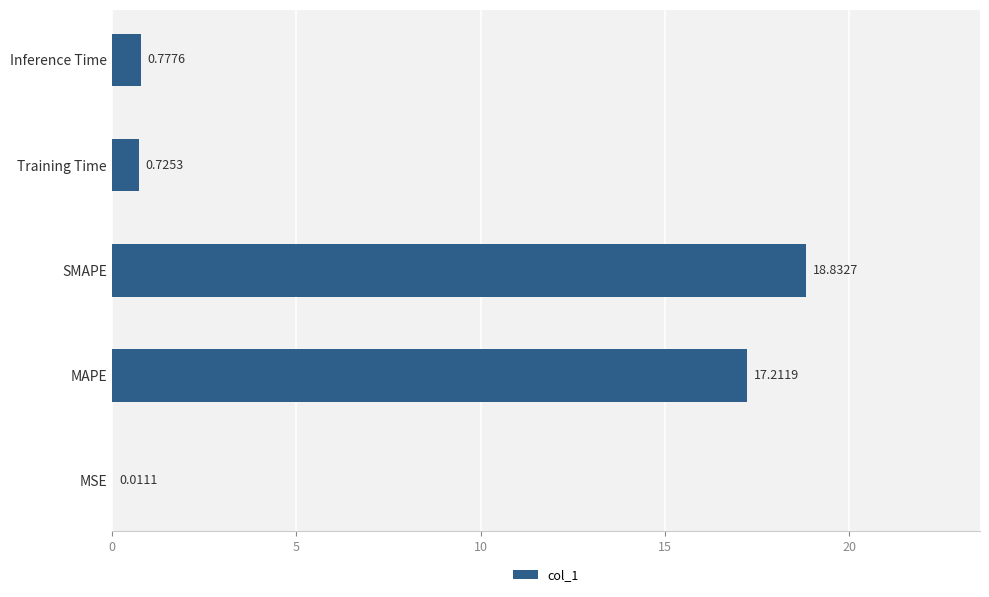

What is the sum of the values at Inference Time and Training Time?

1.5